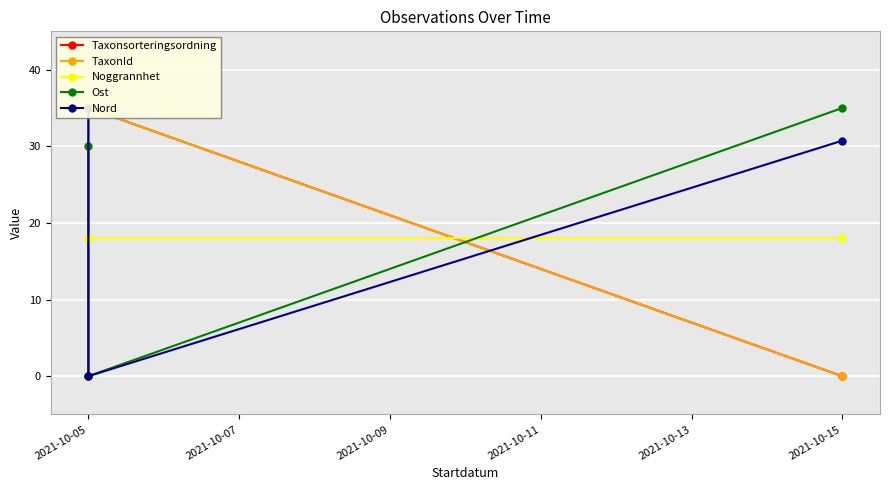

At which label does Taxonsorteringsordning reach its minimum?

2021-10-05